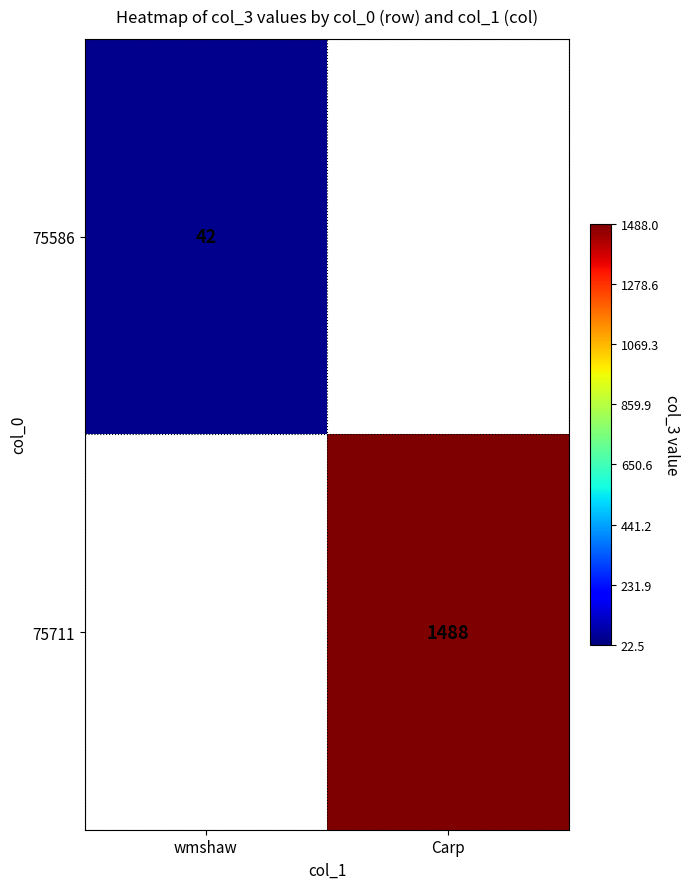

The 75586 series shows 71 at wmshaw. True or false?

False